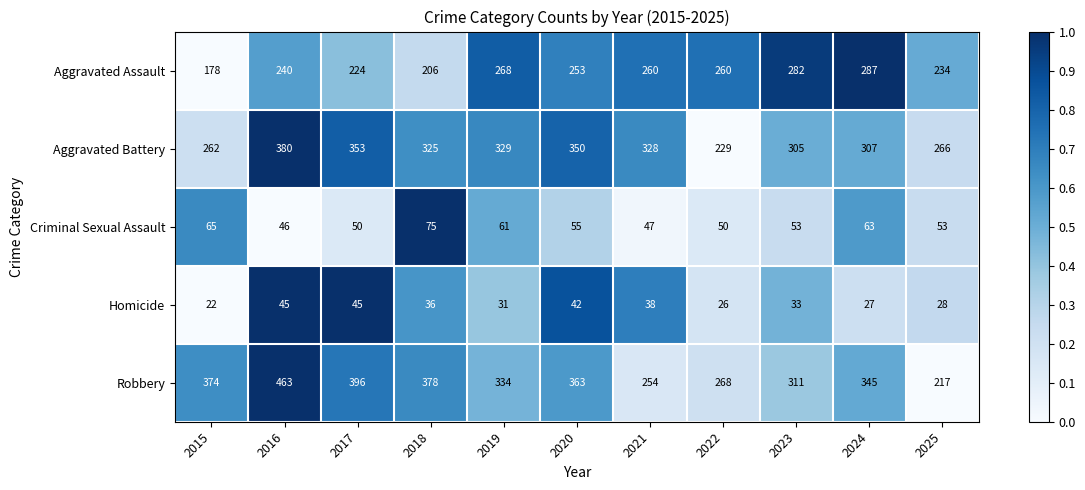

Which series has the largest total across all categories?

Robbery